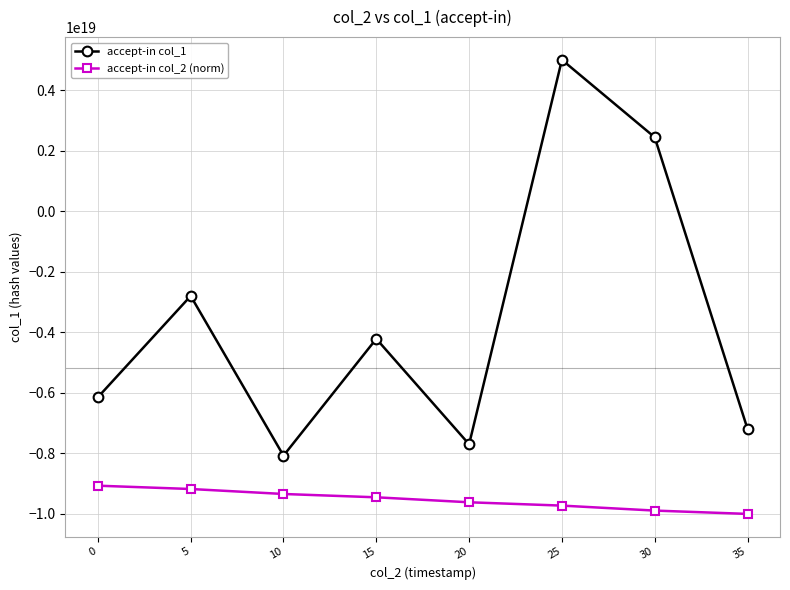

Rank the series at 35 from lowest to highest value.

accept-in col_2 (norm), accept-in col_1